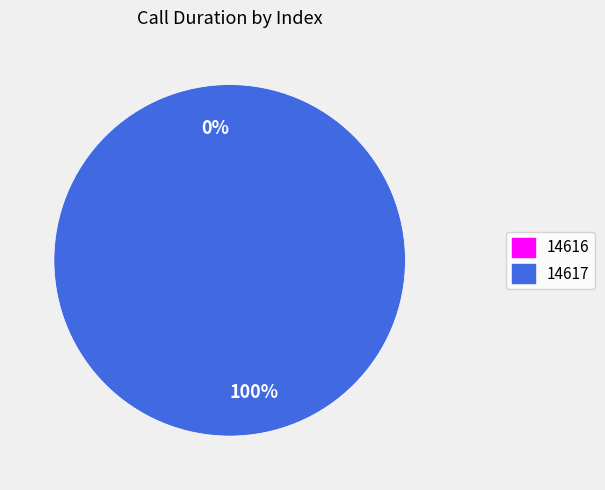

To the nearest percent, what portion does 14617 represent?

100%